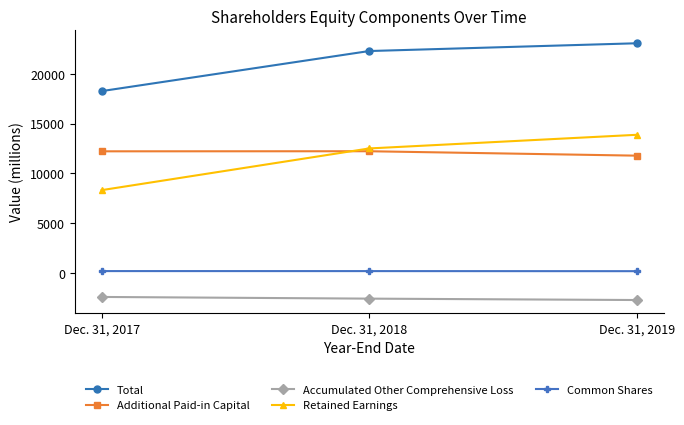

Count the number of categories in the chart.

3